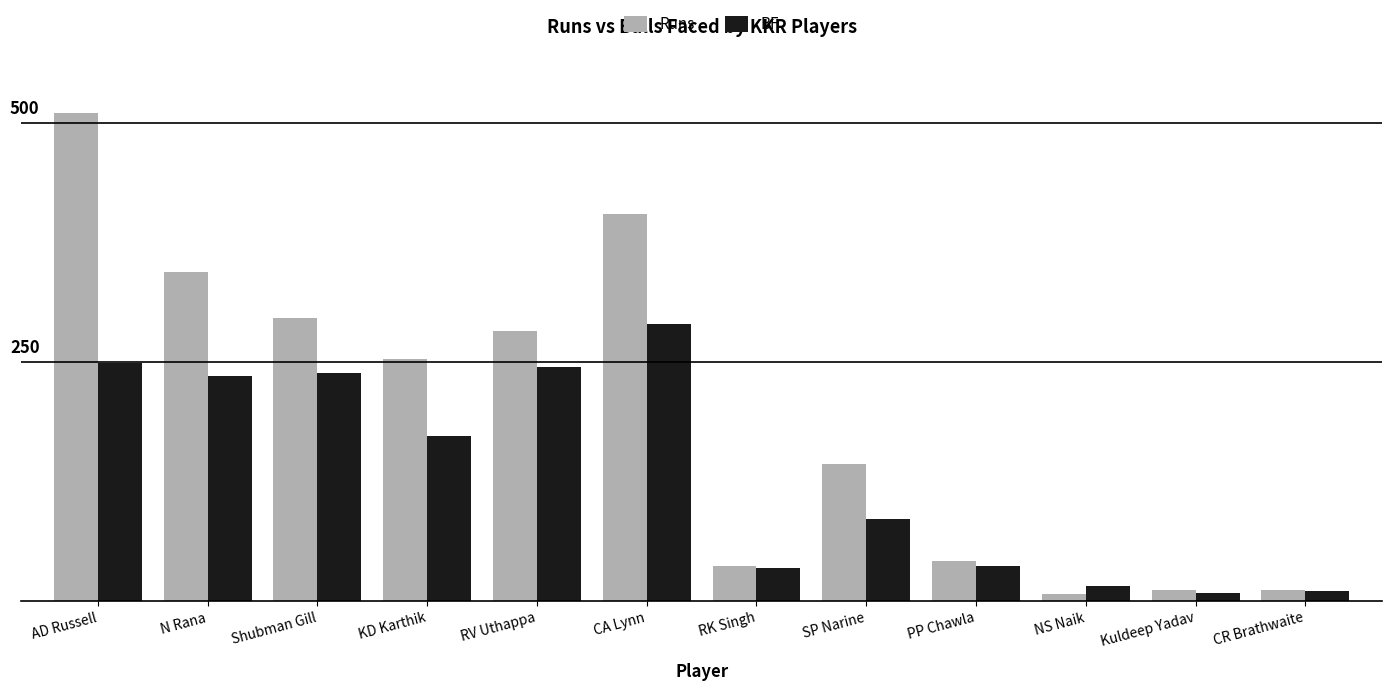

What are all the series names shown in the legend?

Runs, BF